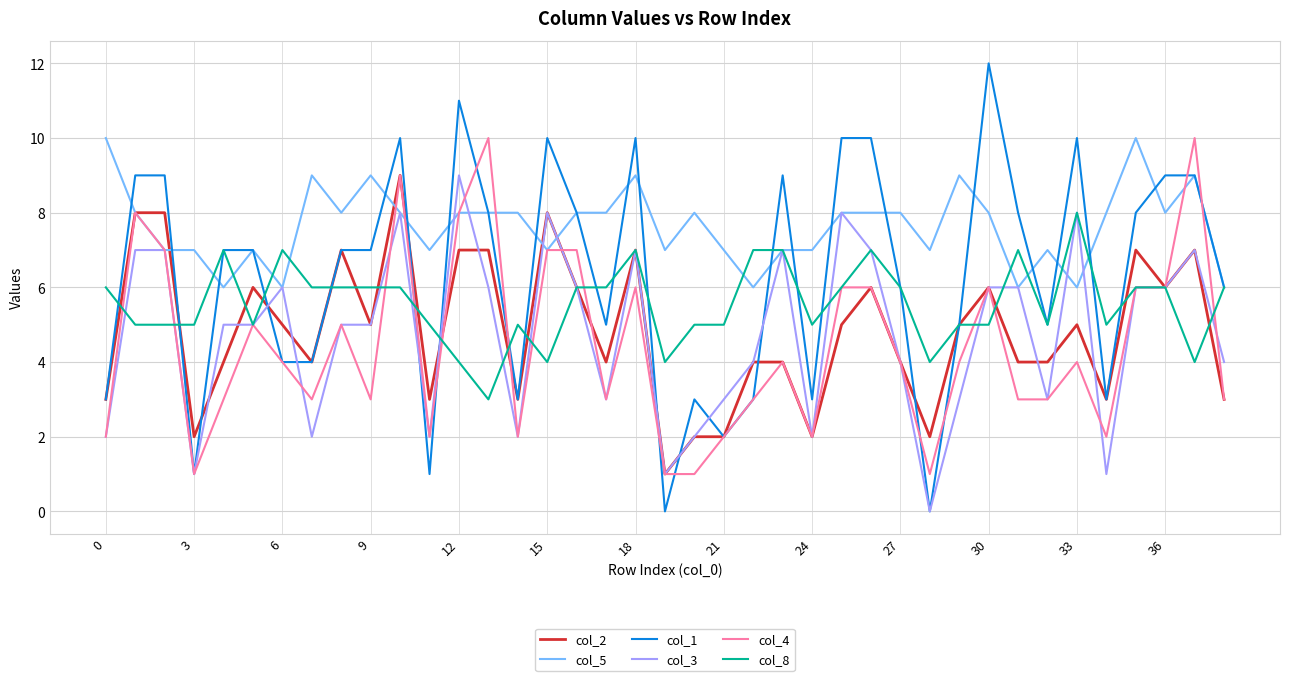

Which series has the largest total across all categories?

col_5